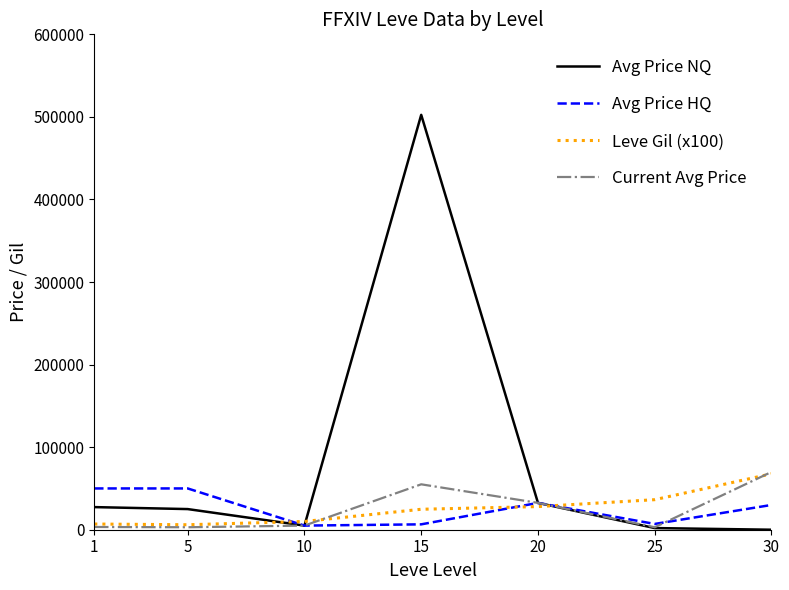

What is the highest value of the Avg Price HQ series?

50000